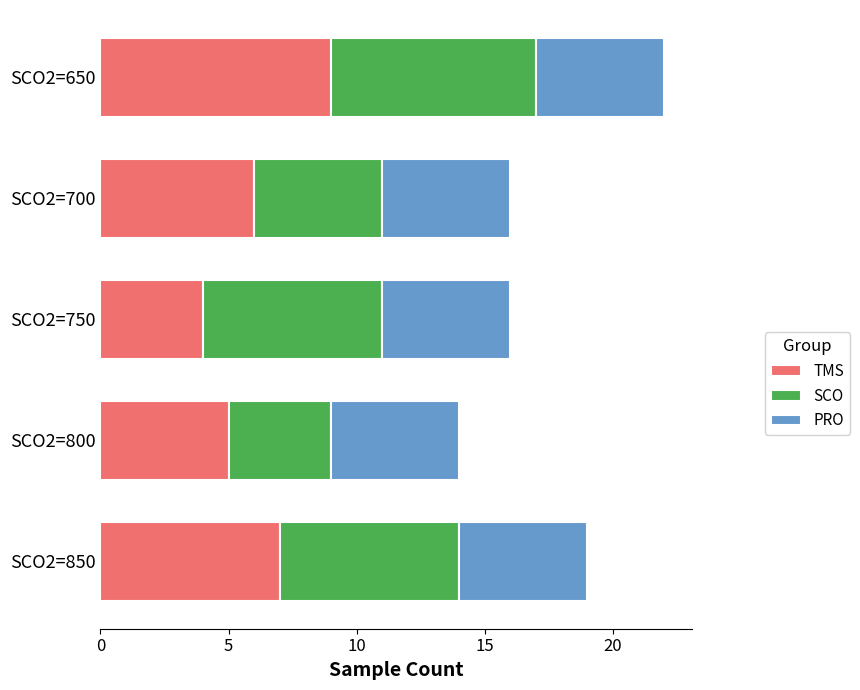

What are all the series names shown in the legend?

TMS, SCO, PRO